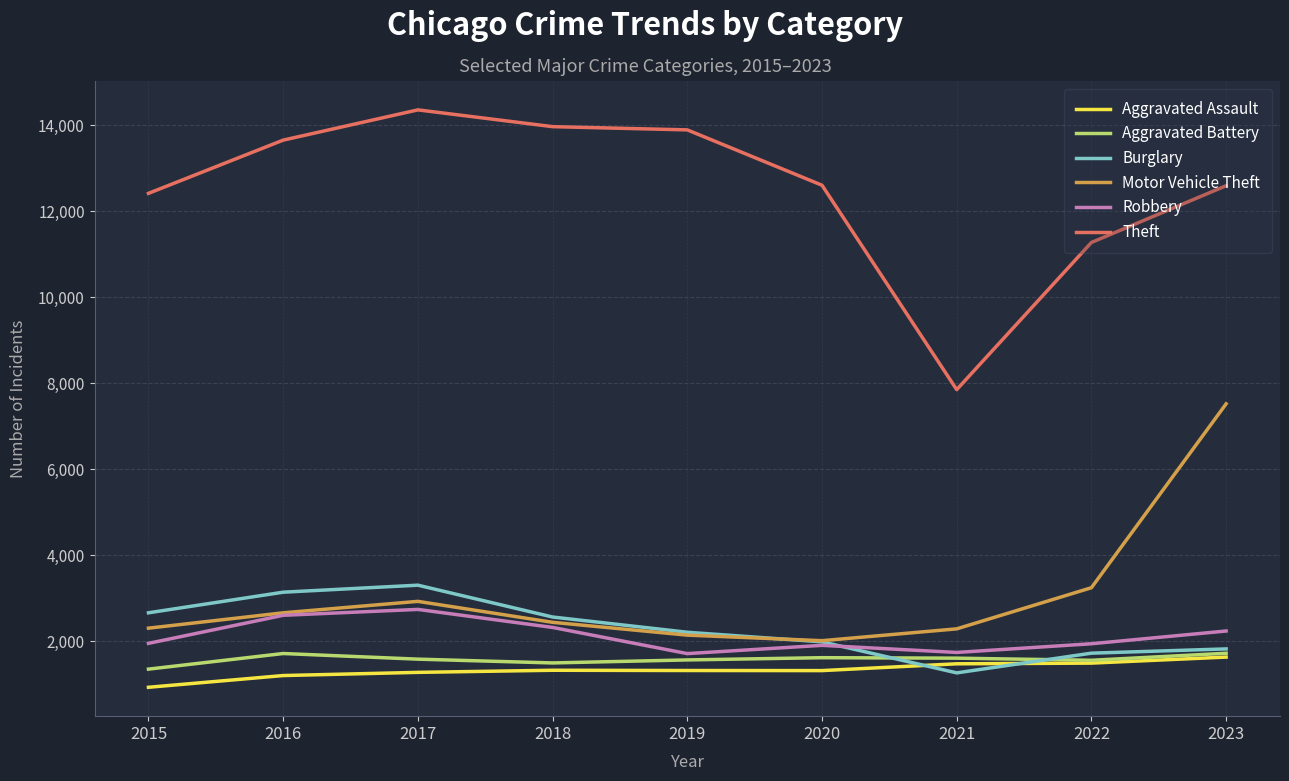

What is the difference between the Robbery values at 2023 and 2019?

525